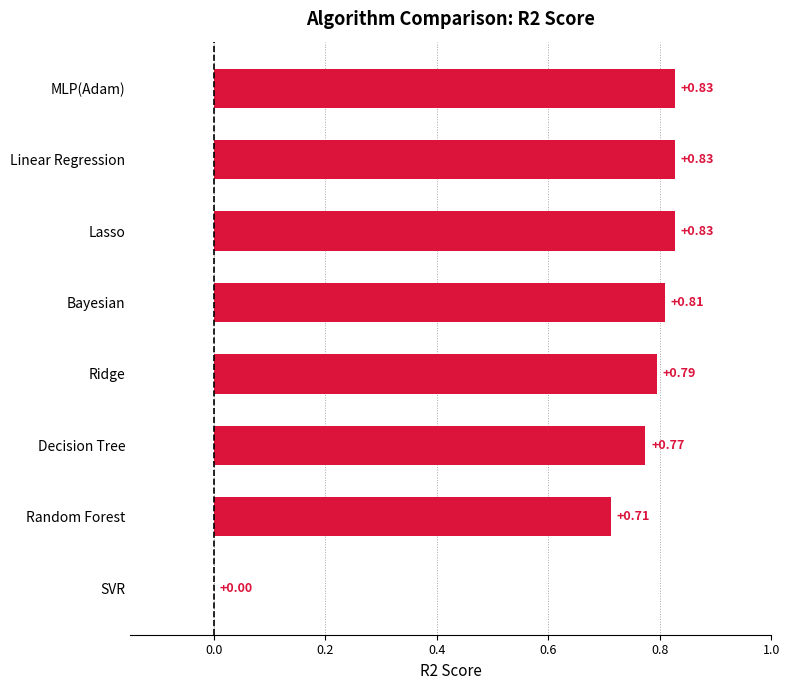

What is the sum of the values at Random Forest and Bayesian?

1.5